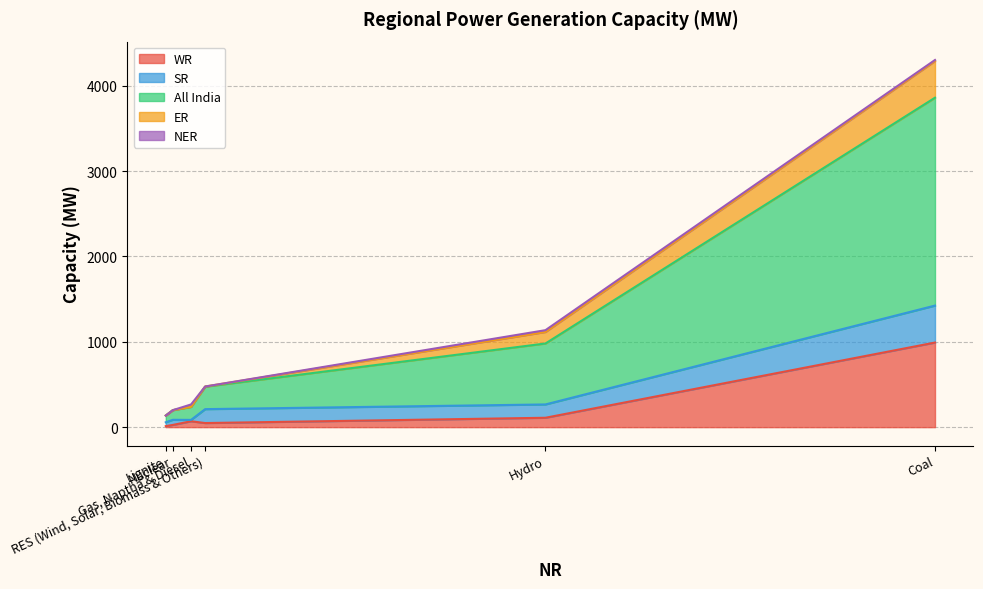

What are all the series names shown in the legend?

WR, SR, All India, ER, NER